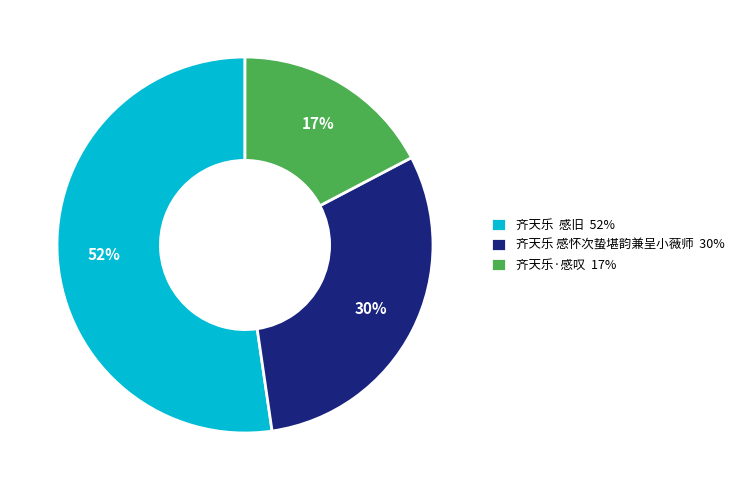

To the nearest percent, what percentage of the pie is 齐天乐·感叹 17%?

17%